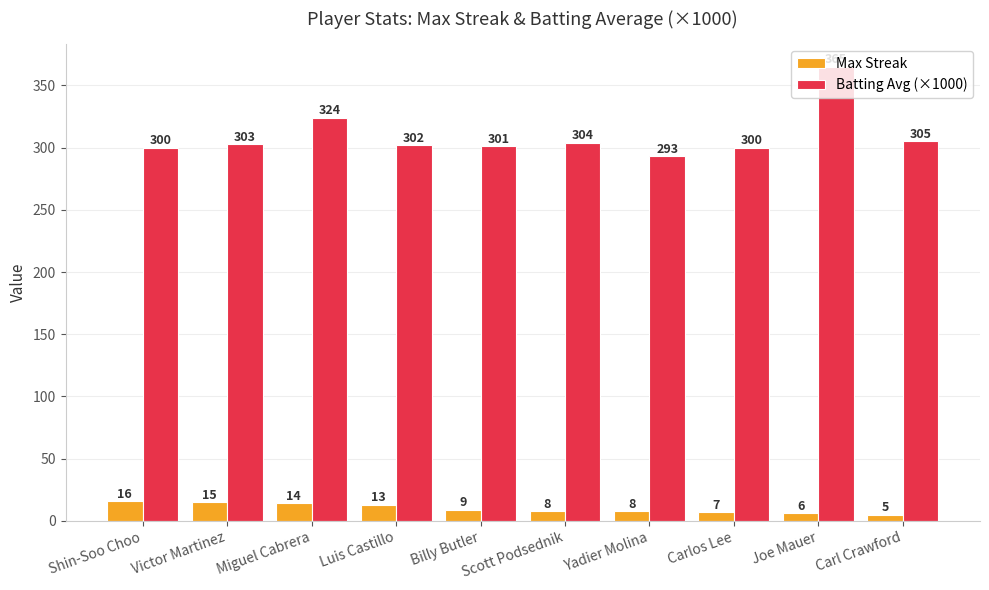

Count the number of categories in the chart.

10